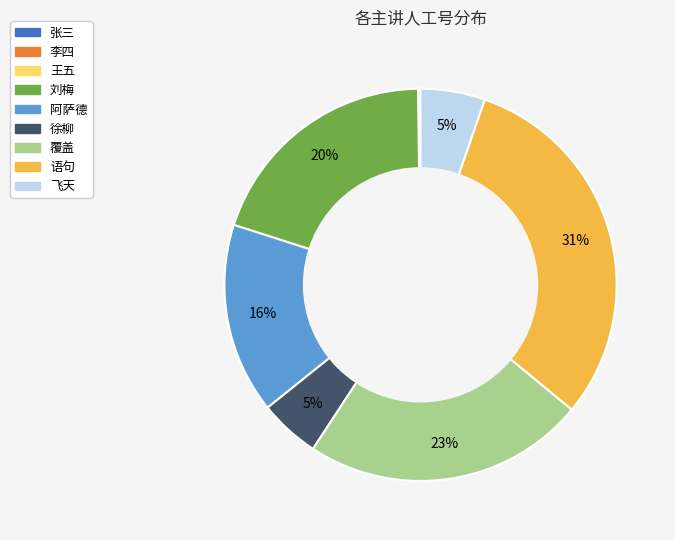

Is the sum of 飞天 and 覆盖 greater than half?

No